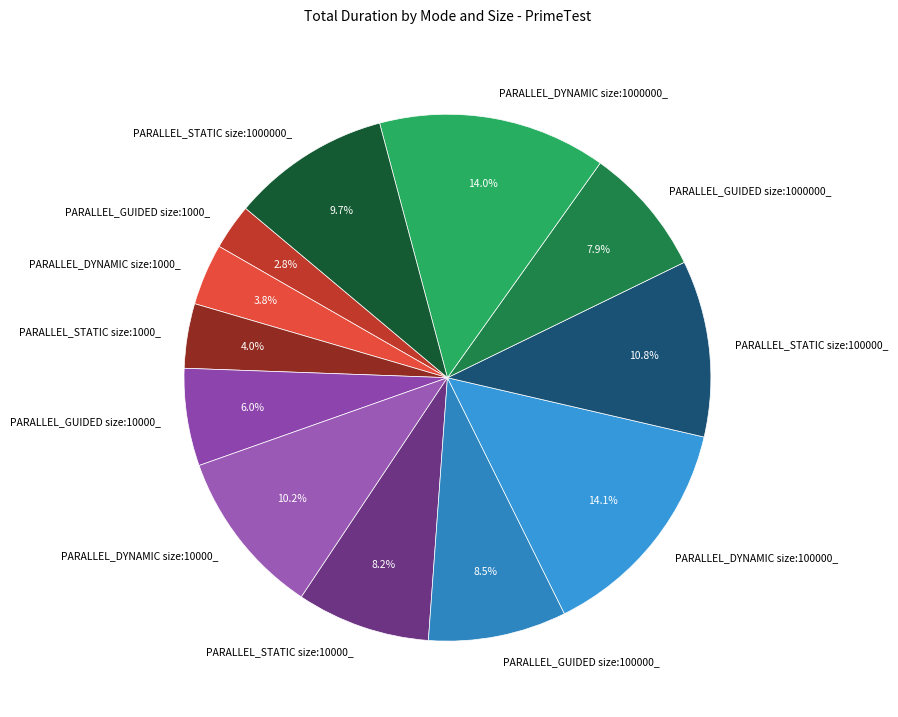

Is it true that PARALLEL_DYNAMIC size:1000000_ is 20% of the pie?

False